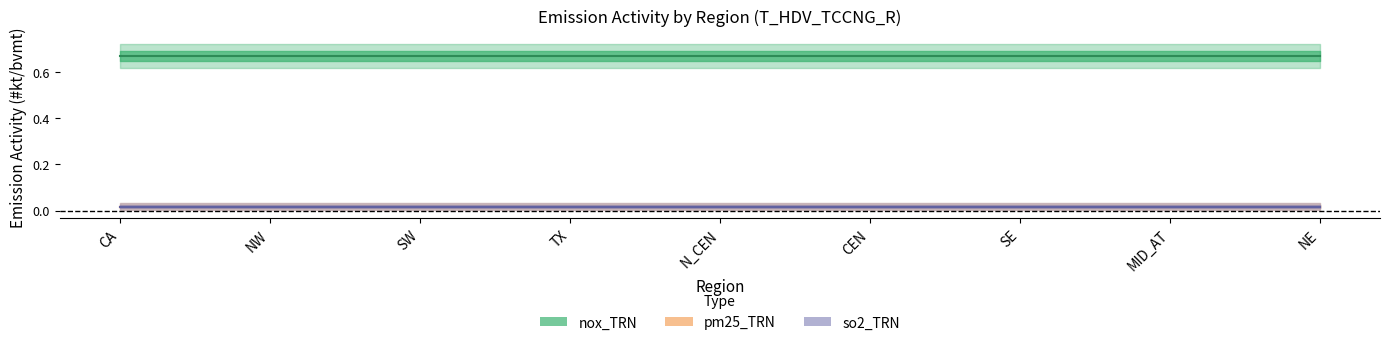

At how many categories does at least one series exceed 0?

9